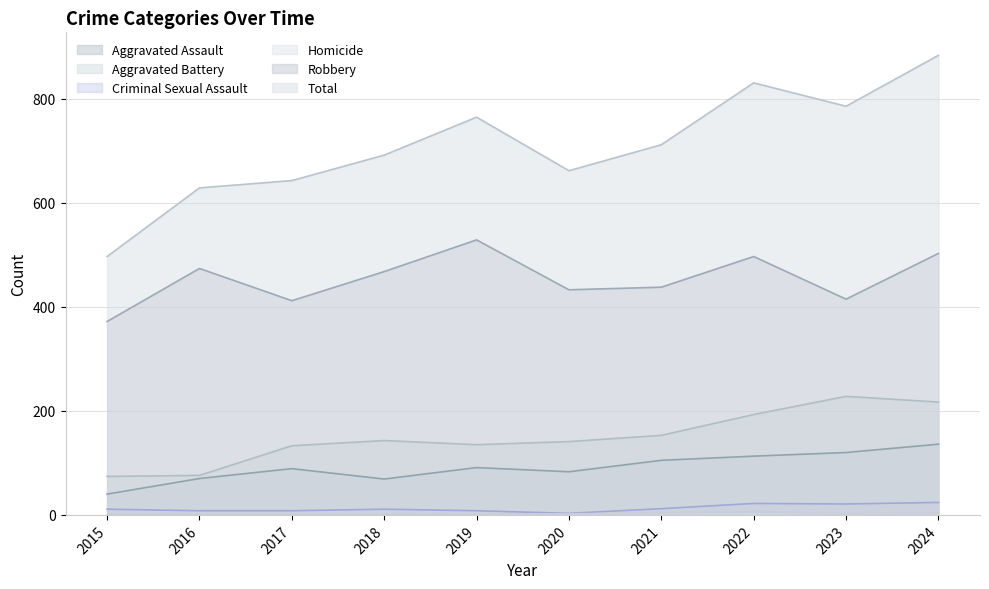

Rank the categories by Homicide value from highest to lowest.

2022, 2021, 2024, 2019, 2020, 2023, 2016, 2017, 2018, 2015